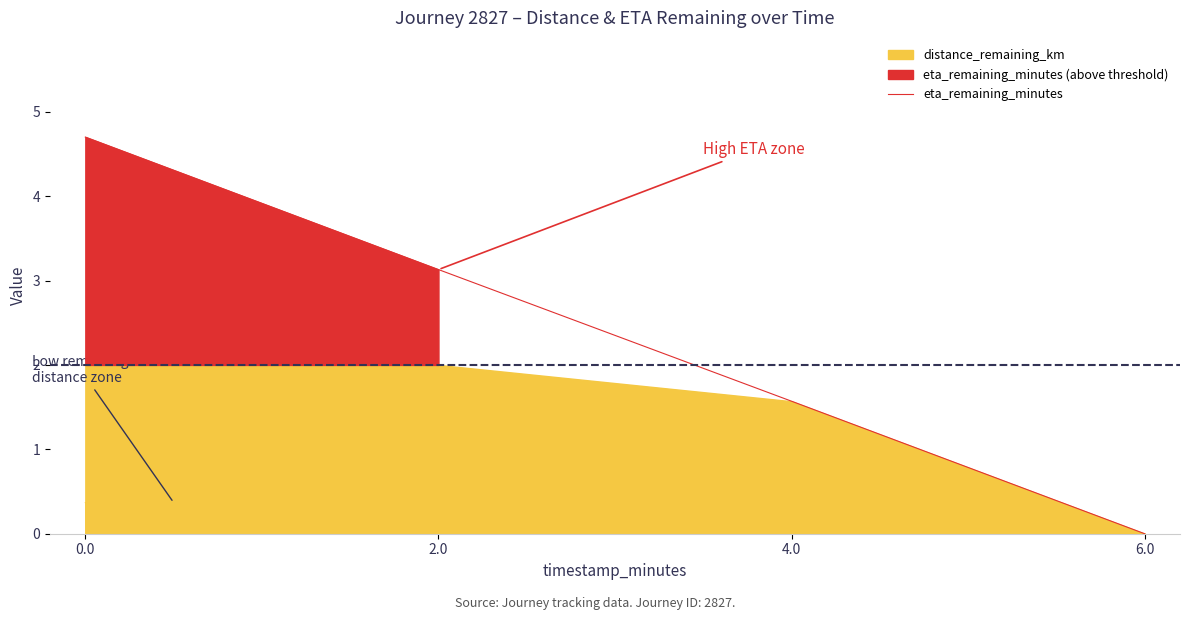

Reading left to right, transcribe all the data shown in this chart.

0.0=4.7	2.0=3.1	4.0=1.6	6.0=0.0